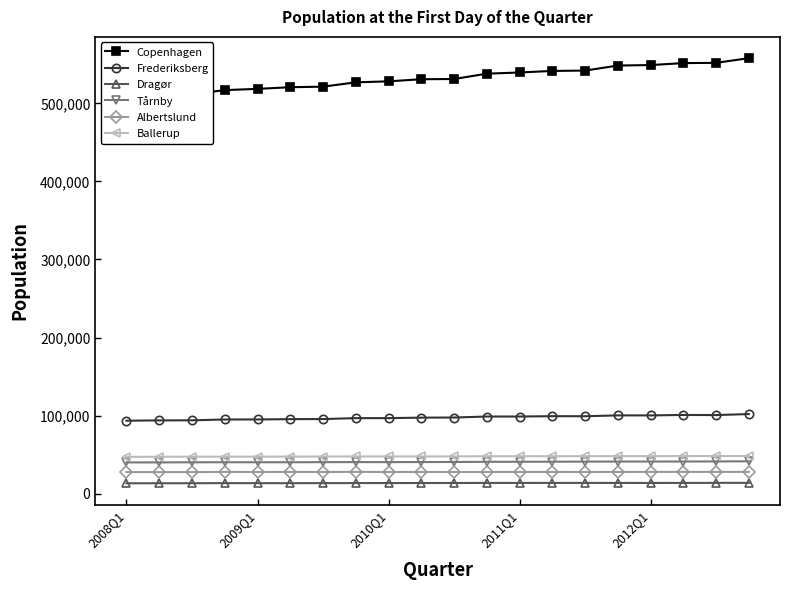

What position from the right is 7?

13